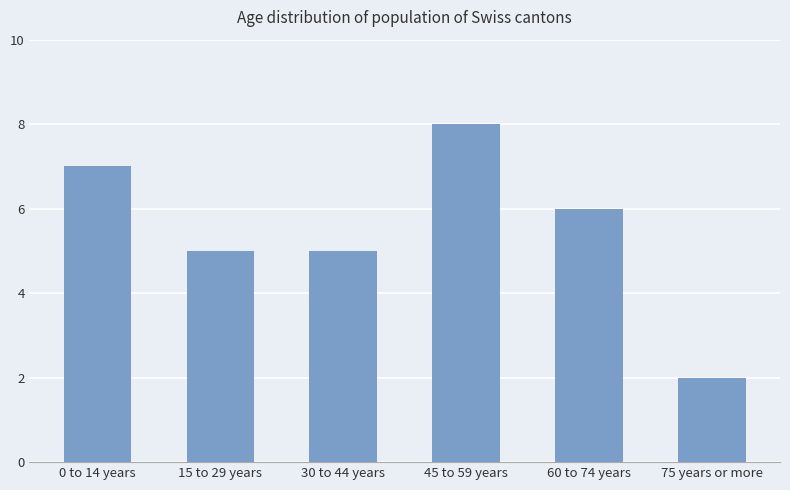

Between 45 to 59 years and 30 to 44 years, which is larger?

45 to 59 years